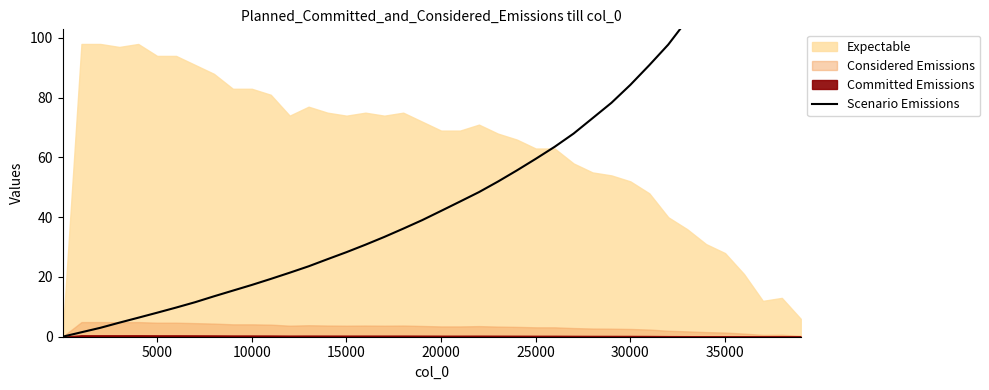

What is the average value?

56.8